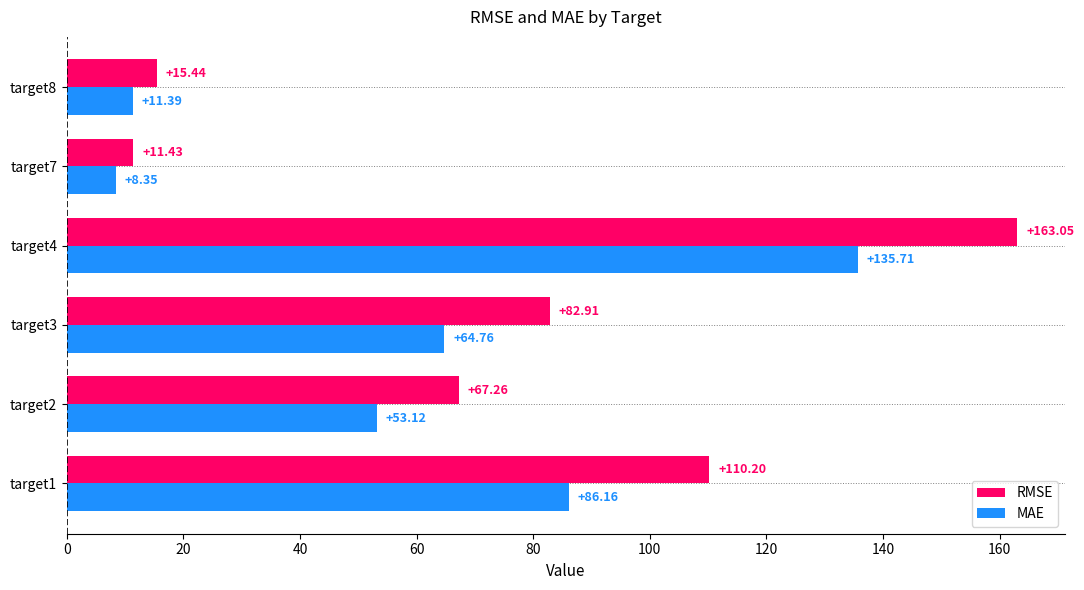

What is the difference between the RMSE values at target2 and target1?

42.9